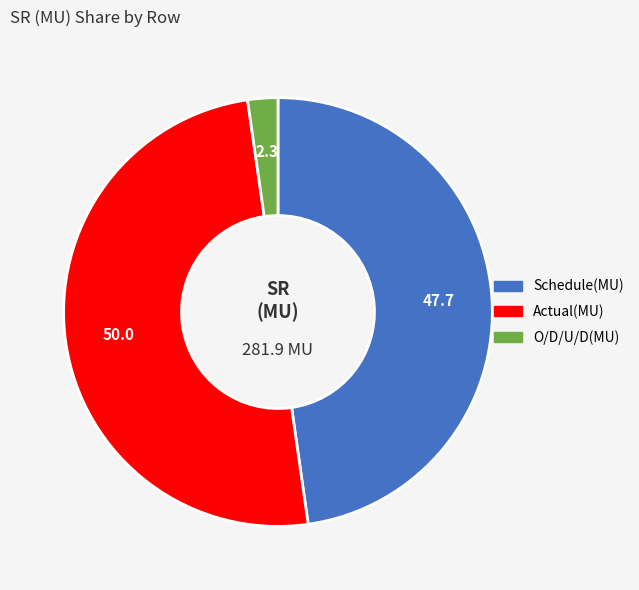

Does Schedule(MU) represent more than half of the total?

No